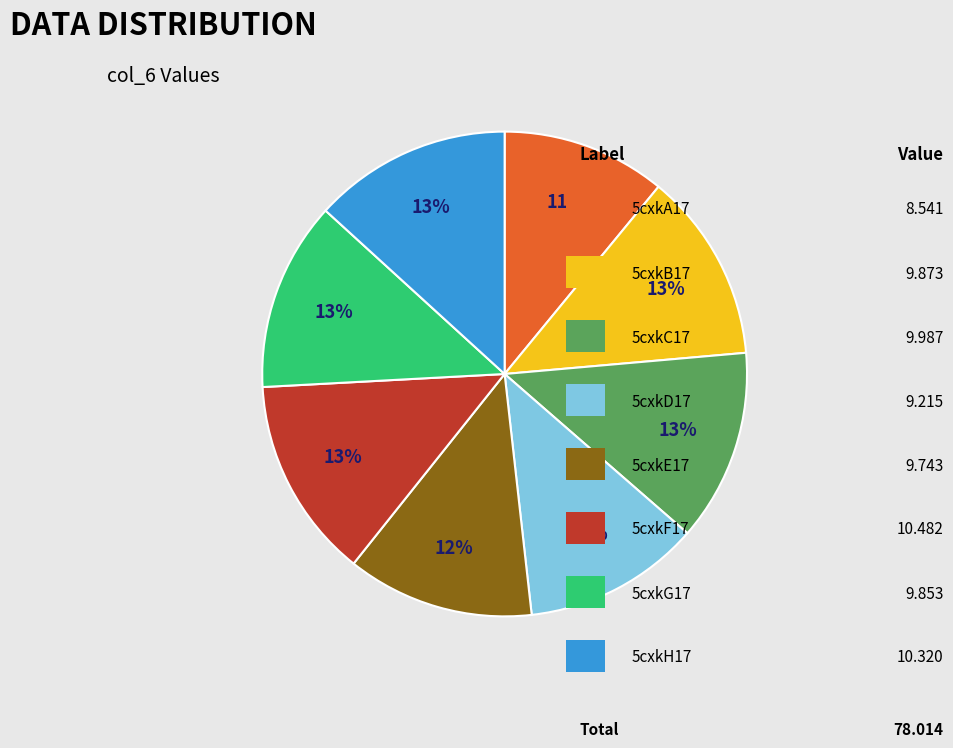

Does any single category account for the majority?

No